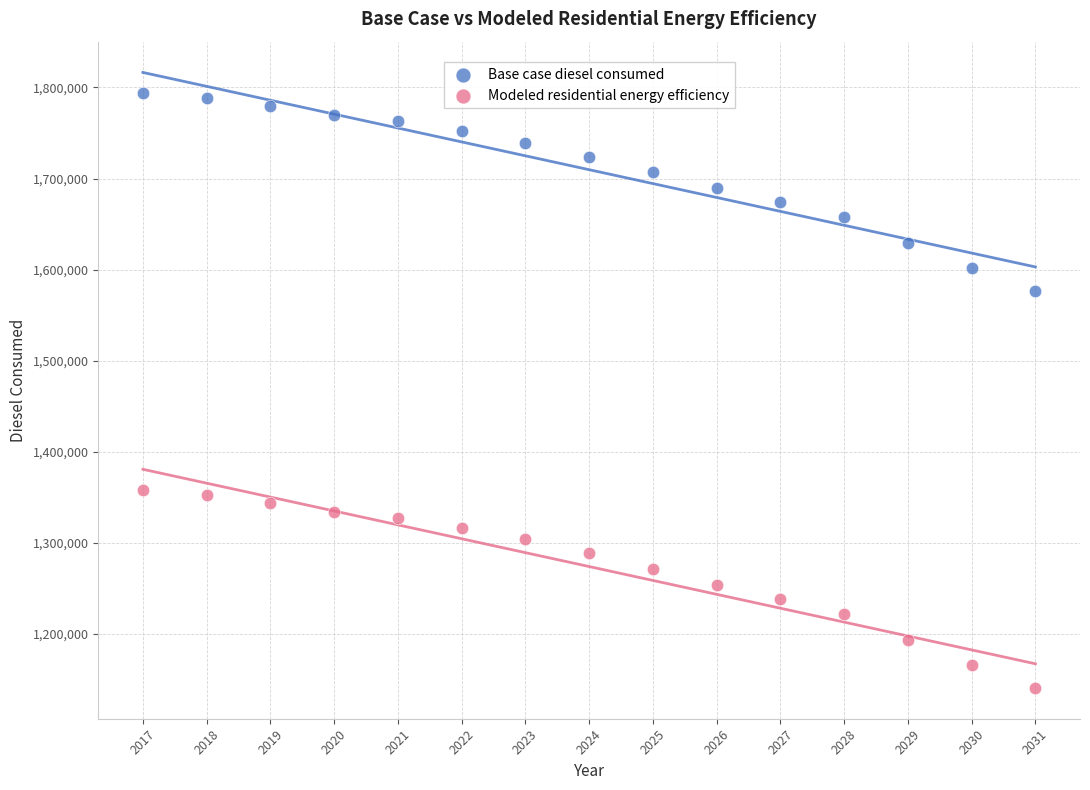

Which series contains the highest Y value?

Base case diesel consumed